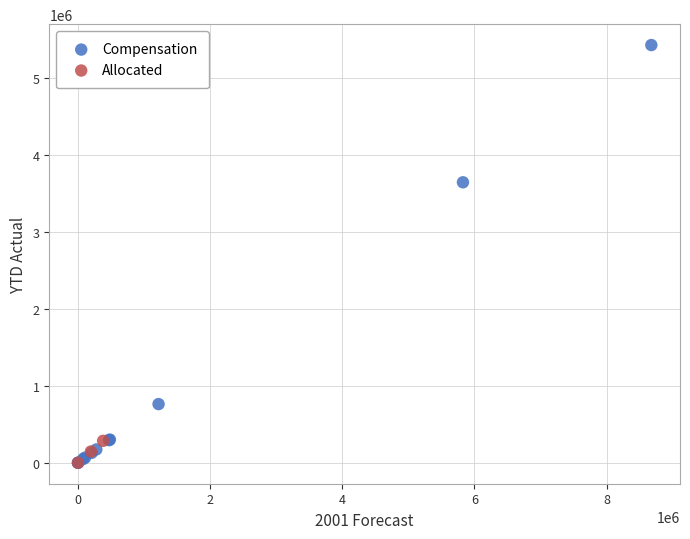

Which series has the largest Y range (max minus min)?

Compensation